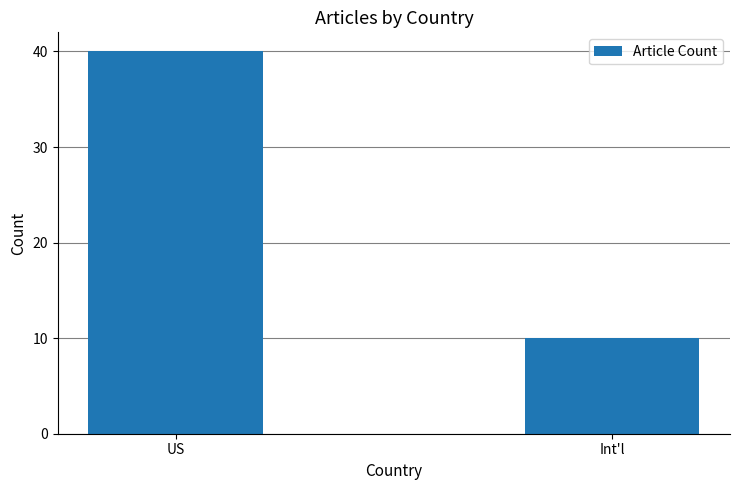

Reading right to left, transcribe all the data shown in this chart.

Int'l=10	US=40